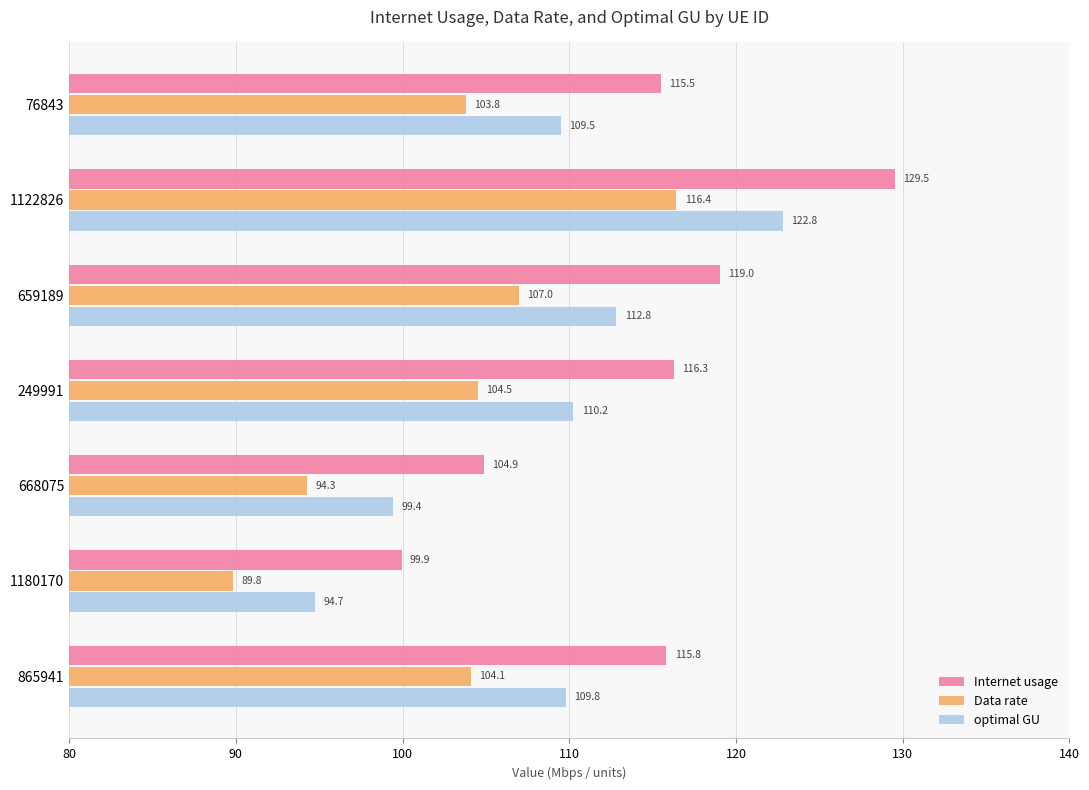

How many data points does each series have?

7